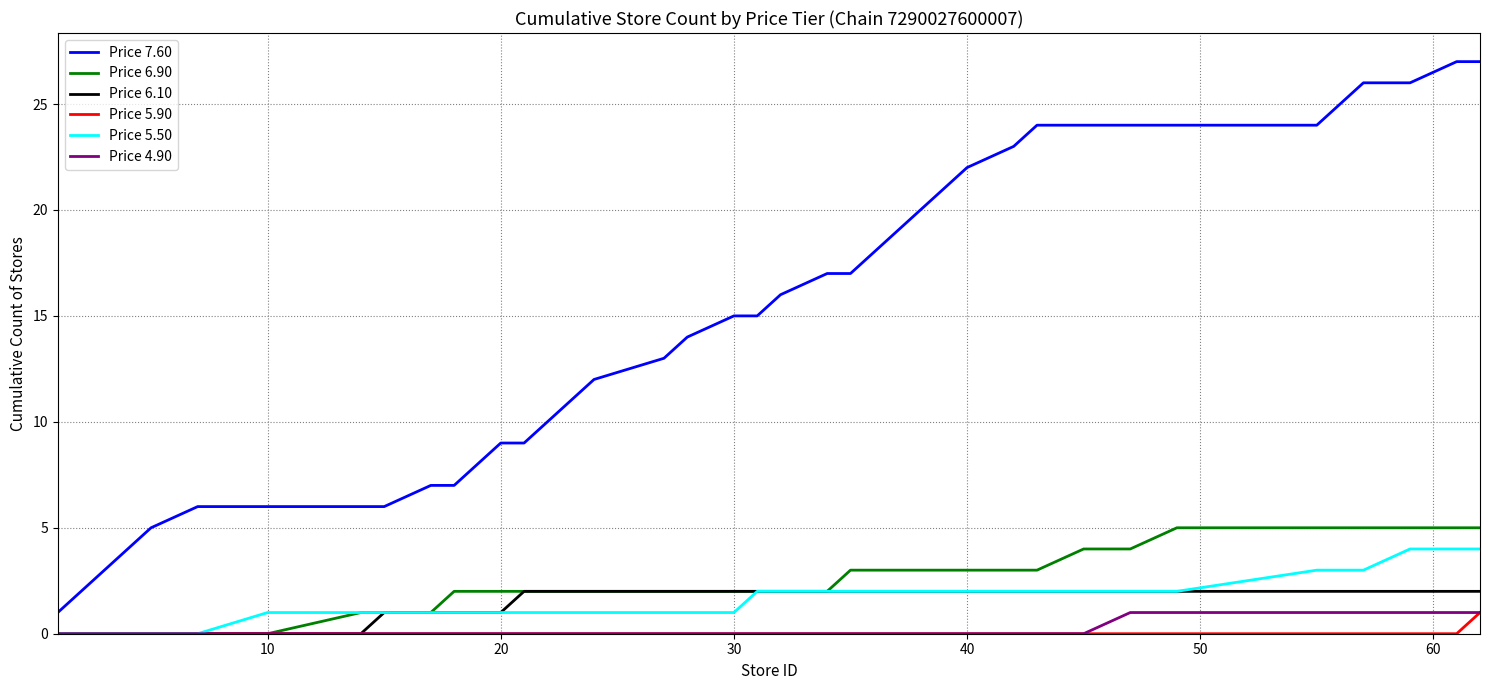

Which series has the largest range (max minus min)?

Price 7.60